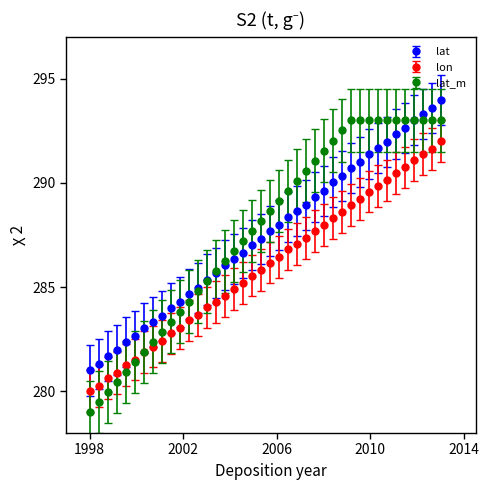

List the series in order of their peak value, highest first.

lat, lat_m, lon